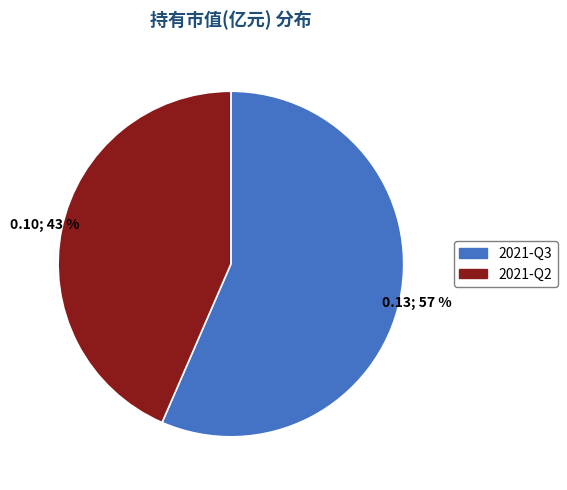

To the nearest percent, what is the combined percentage of 2021-Q2 and 2021-Q3?

100%